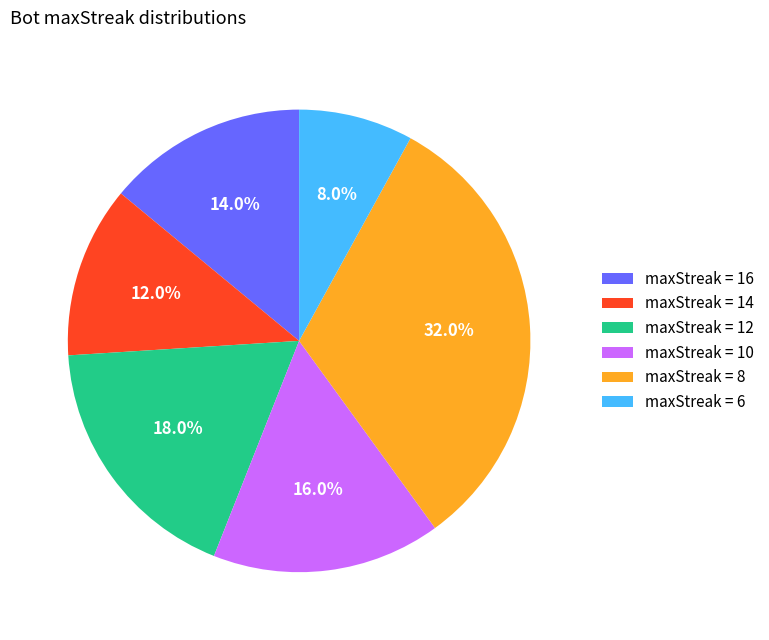

Which category has the smallest portion of the pie?

maxStreak = 6